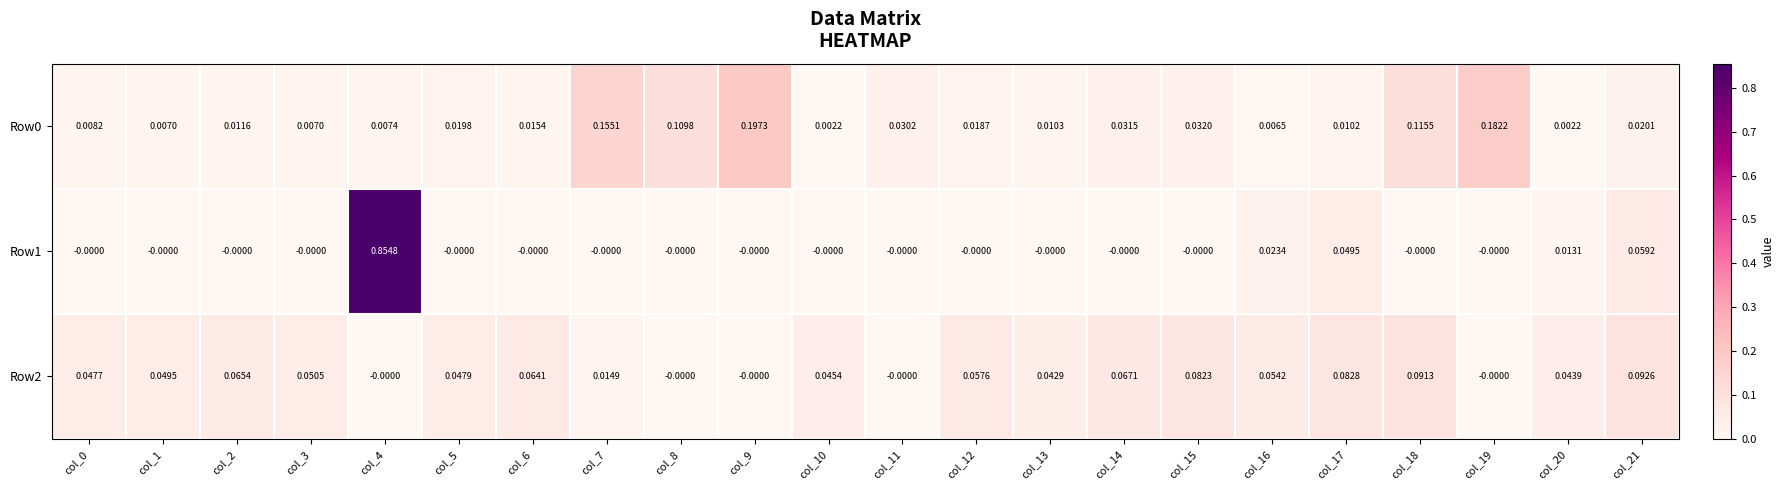

Is the value of Row0 at col_8 greater than the value of Row2 at col_1?

Yes